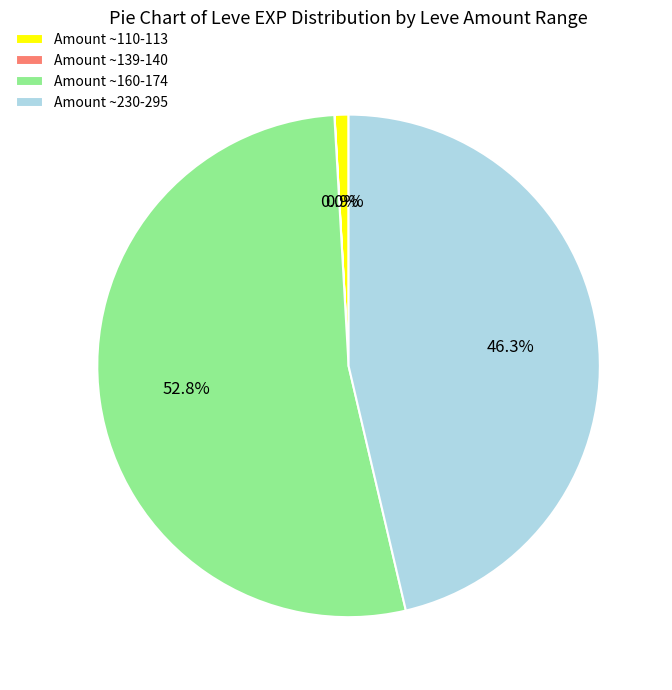

Which slice represents more than half of the pie?

Amount ~160-174